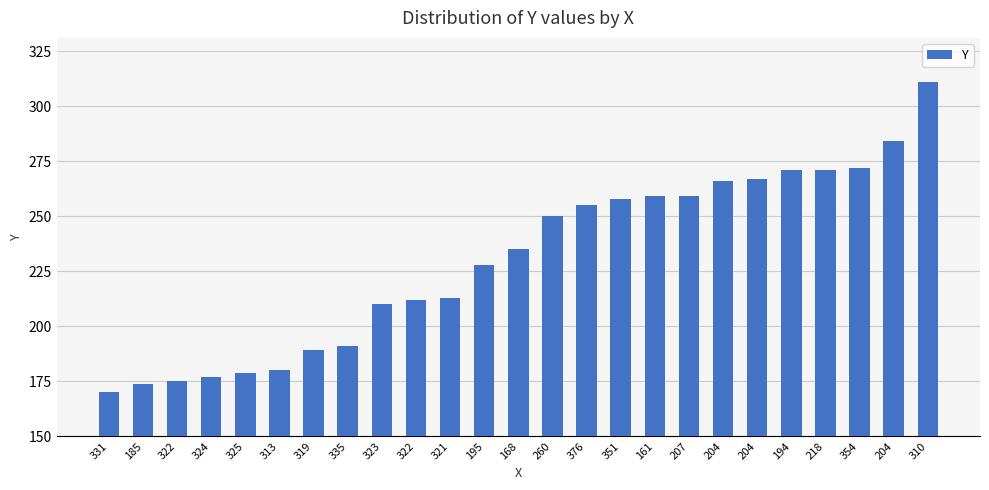

How many values are below 235?

12